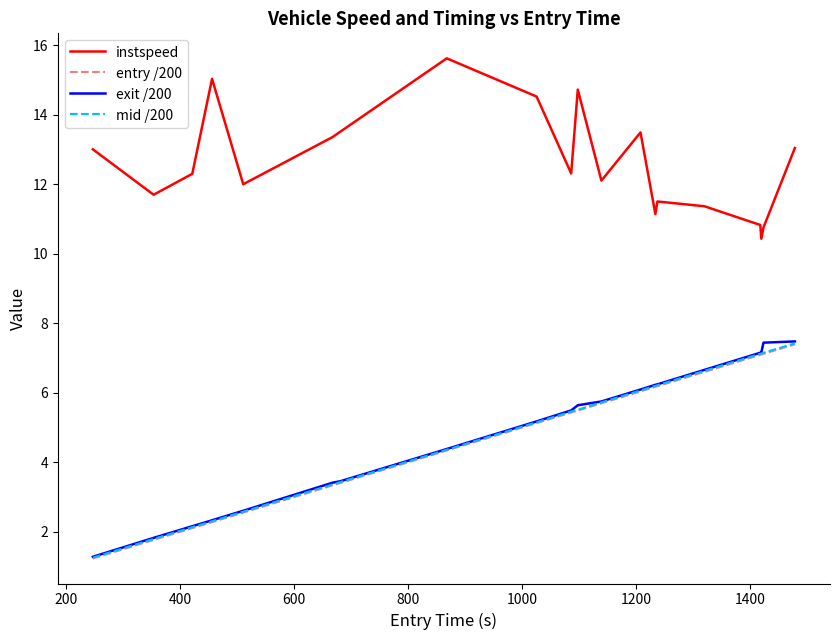

Count the number of categories in the chart.

20